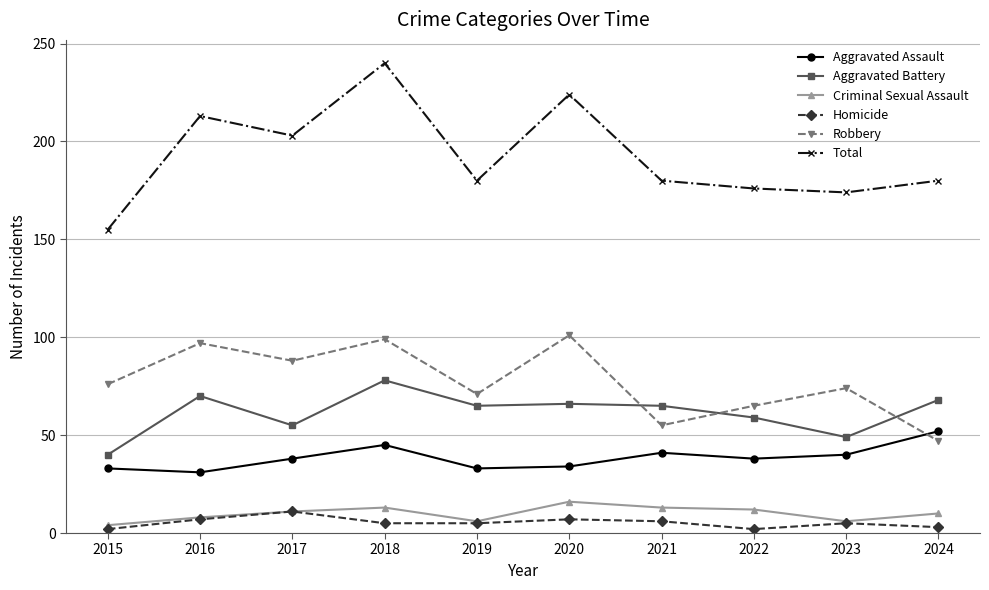

At which label does Total reach its minimum?

2015